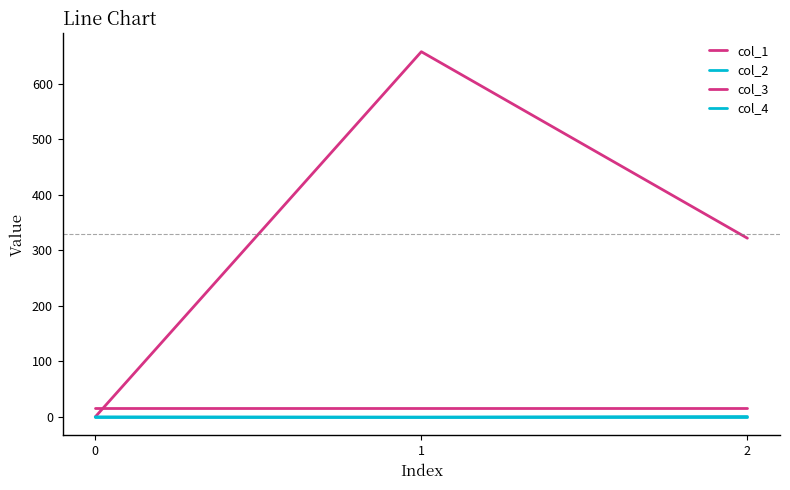

Is this an area chart (filled region under the line)?

No